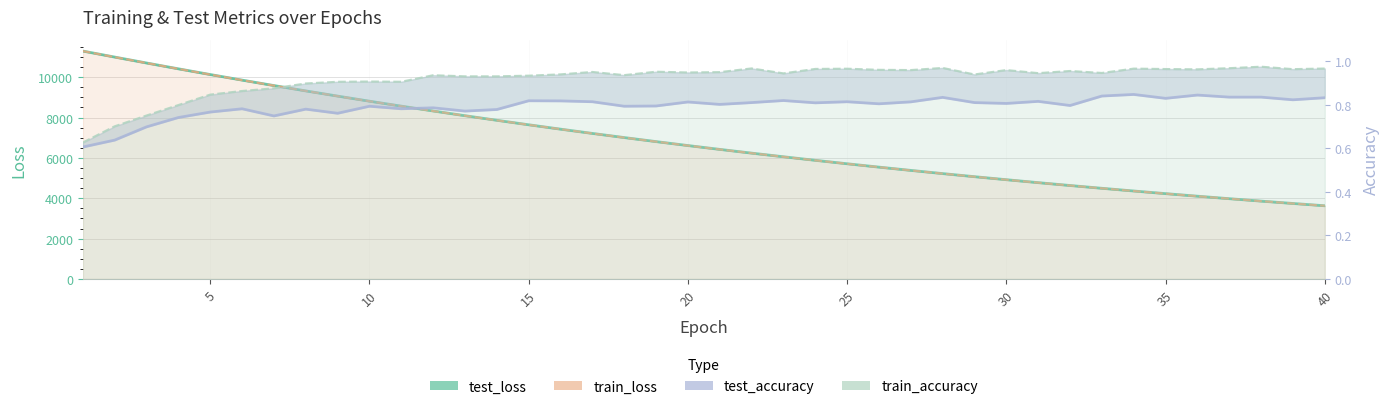

Does the chart display data point markers on the line(s)?

No